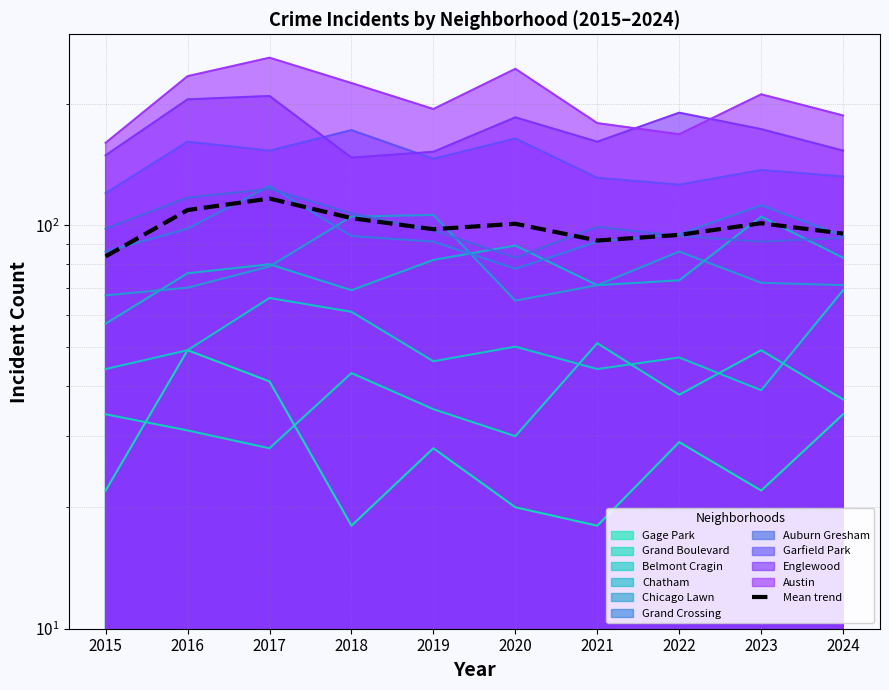

Where is the first local minimum?

2019